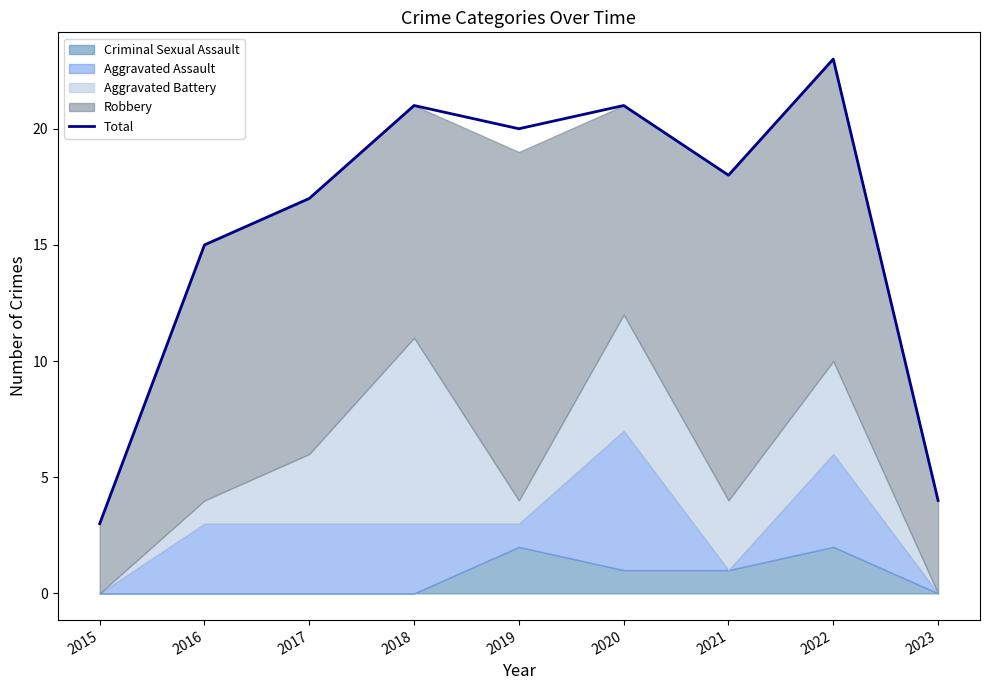

How many points are lower than both their immediate neighbors (excluding endpoints)?

2